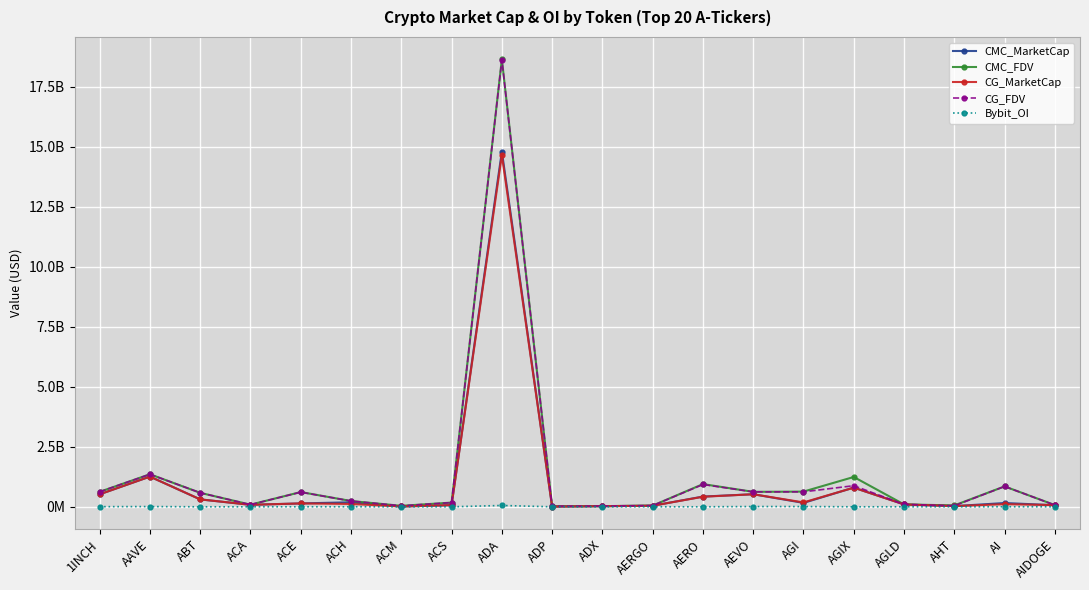

List the series in order of their peak value, highest first.

CMC_FDV, CG_FDV, CMC_MarketCap, CG_MarketCap, Bybit_OI